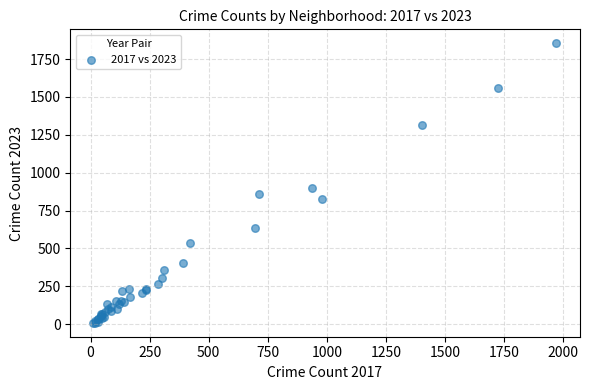

What Y value in the scatter plot is closest to 932?

901